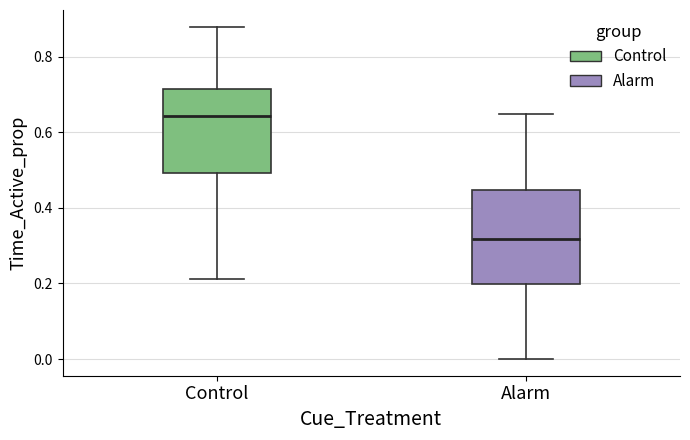

Which box is the tallest, from its lower edge to its upper edge?

Alarm